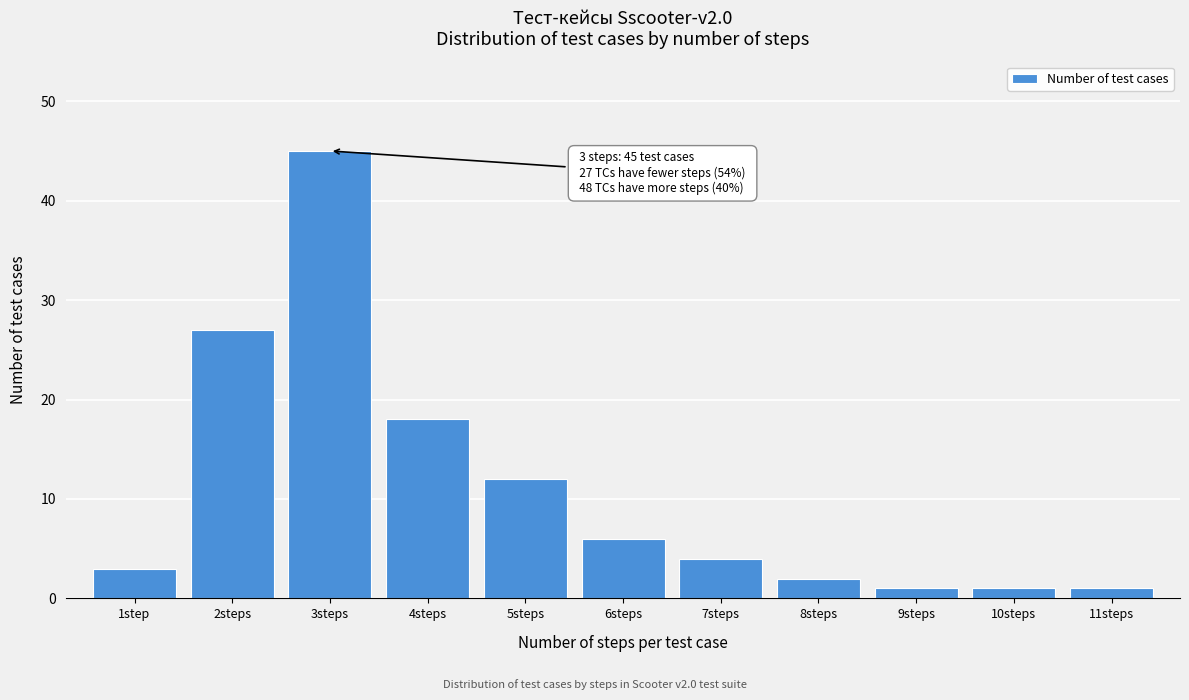

Reading left to right, what are all the values shown in this chart?

1step=3	2steps=27	3steps=45	4steps=18	5steps=12	6steps=6	7steps=4	8steps=2	9steps=1	10steps=1	11steps=1